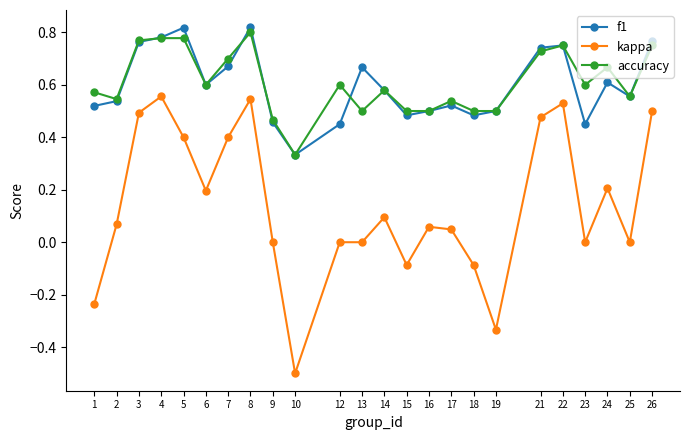

What is the value of the kappa point at the 6th from the left?

0.2